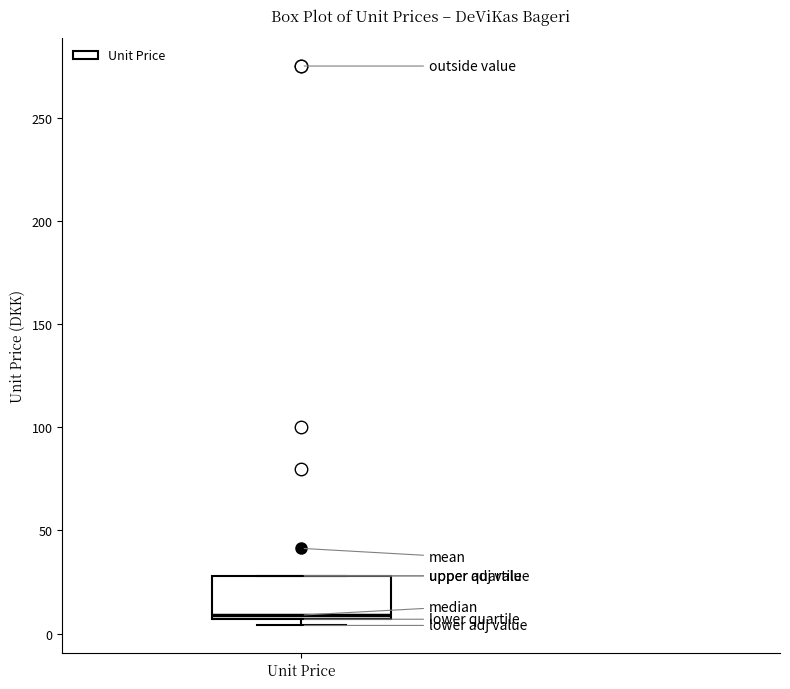

Read this box plot against the y-axis: the position of the median line, the range covered by the box, and the ends of both whiskers. The values are not printed on the chart, so give them approximately, as read against the axis.

median 10, box 5 to 30, whiskers 5 (just below the box's lower edge) to 30